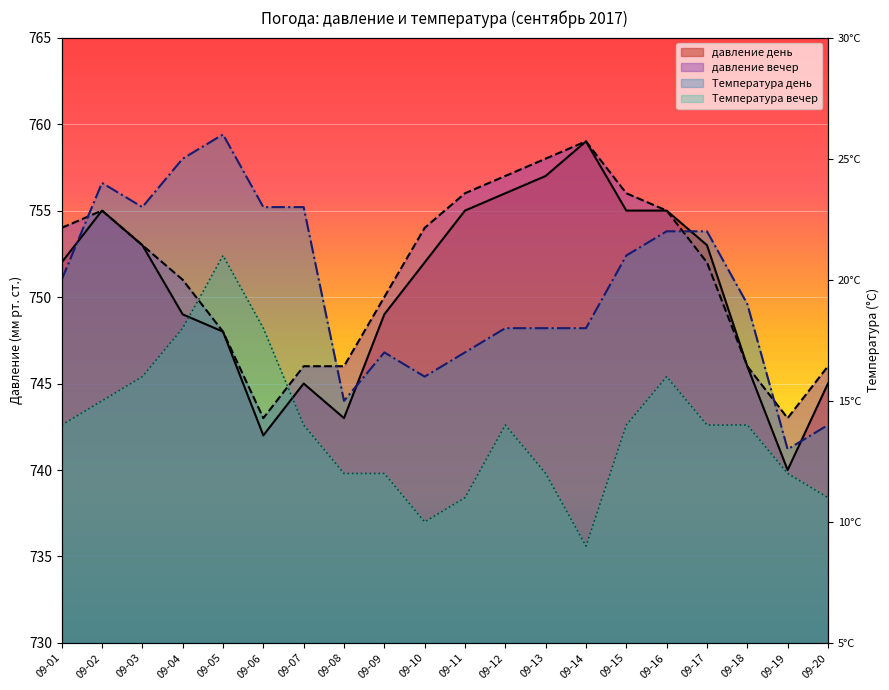

Where is Температура вечер nearest to the value 744?

09-02